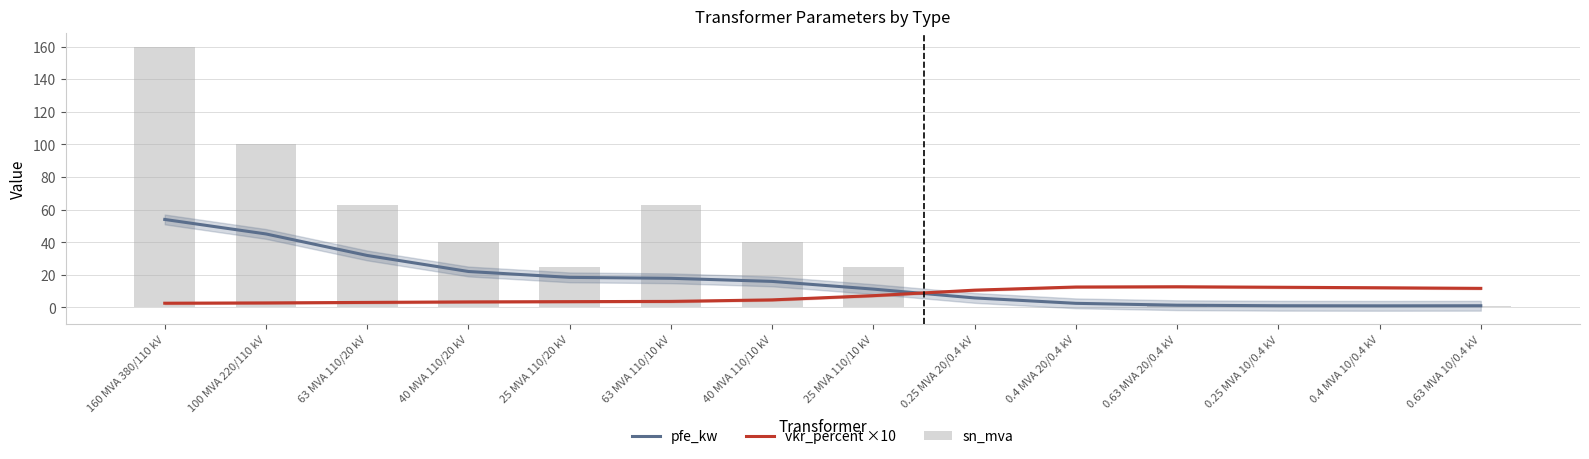

How many categories are shown in the chart?

14